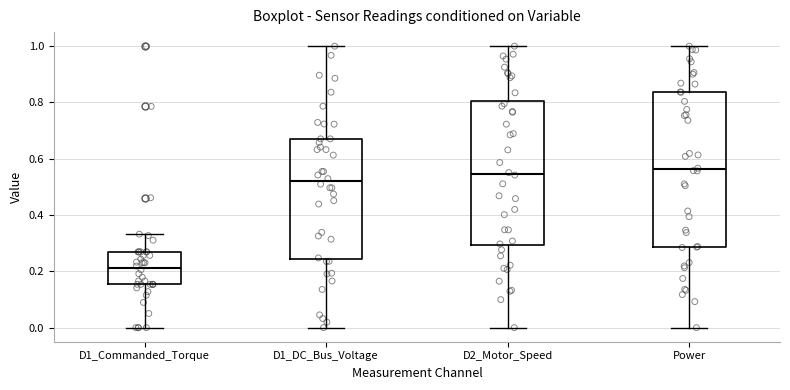

Comparing the boxes themselves (not the whiskers), which one is the tallest?

Power